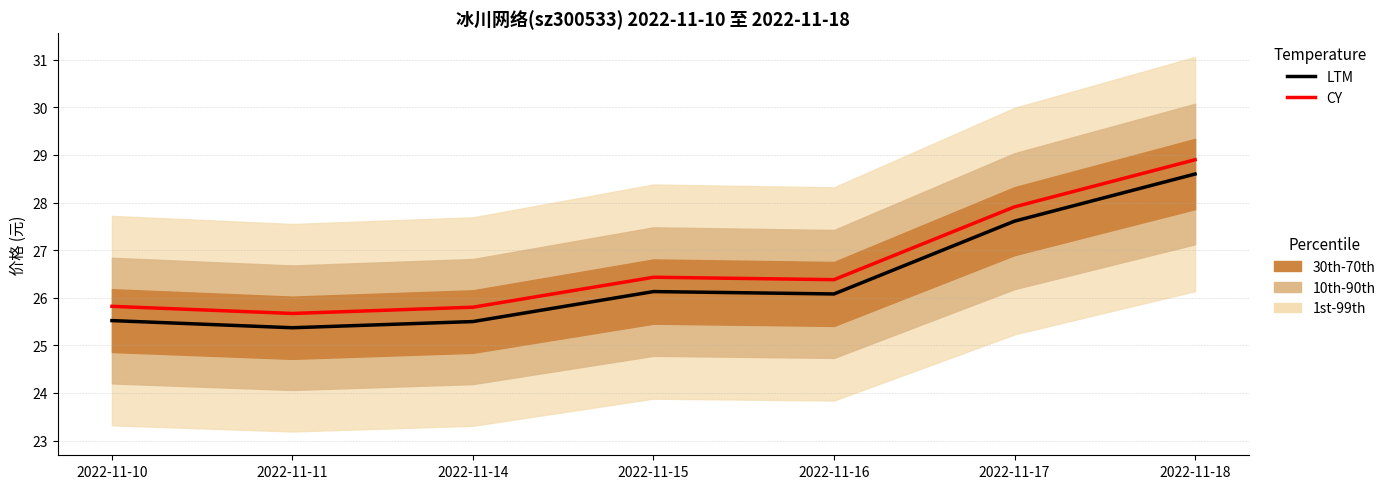

True or false: LTM and CY intersect in this chart.

False